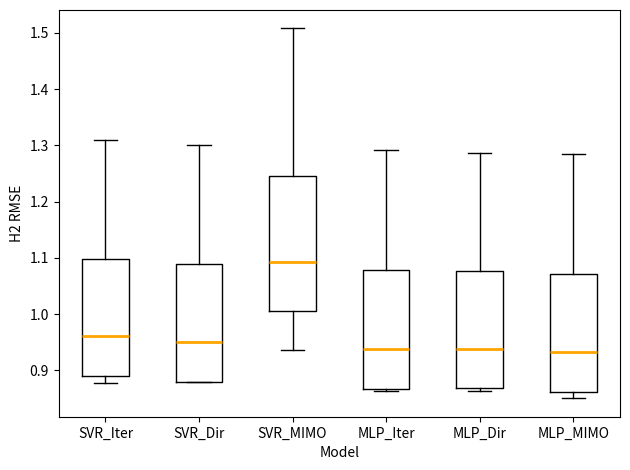

Where is the upper edge of the box for SVR_Iter on the y-axis? The values are not printed on the chart, so give them approximately, as read against the axis.

1.10